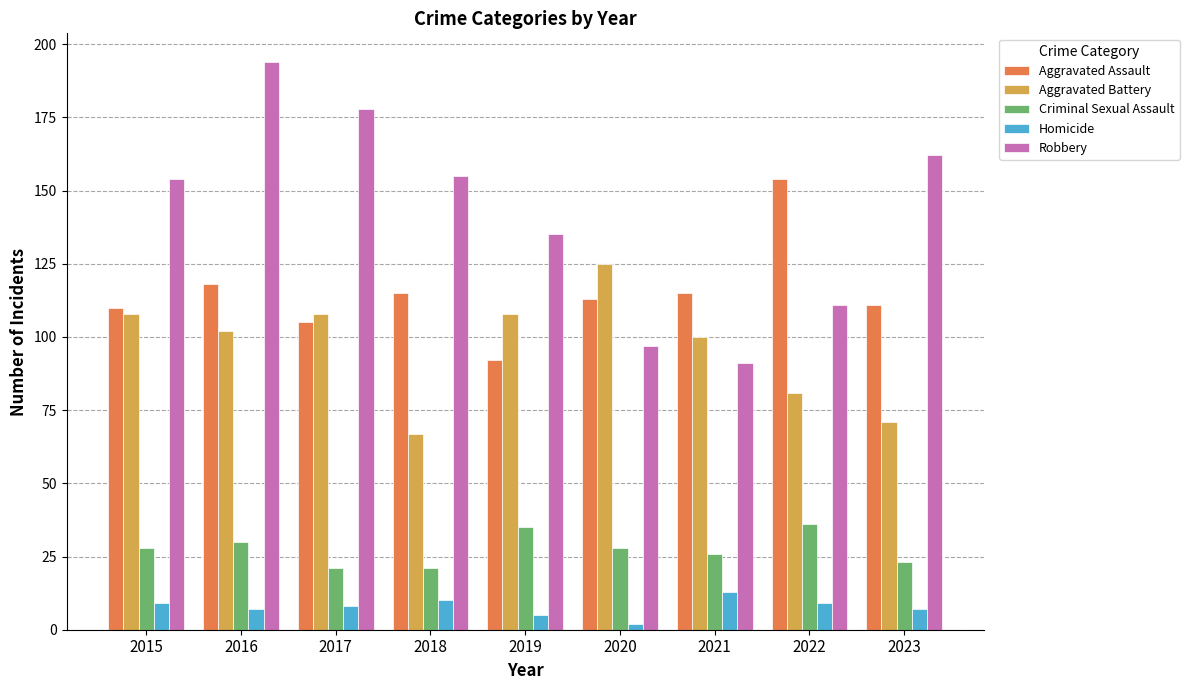

How many data points does each series have?

9